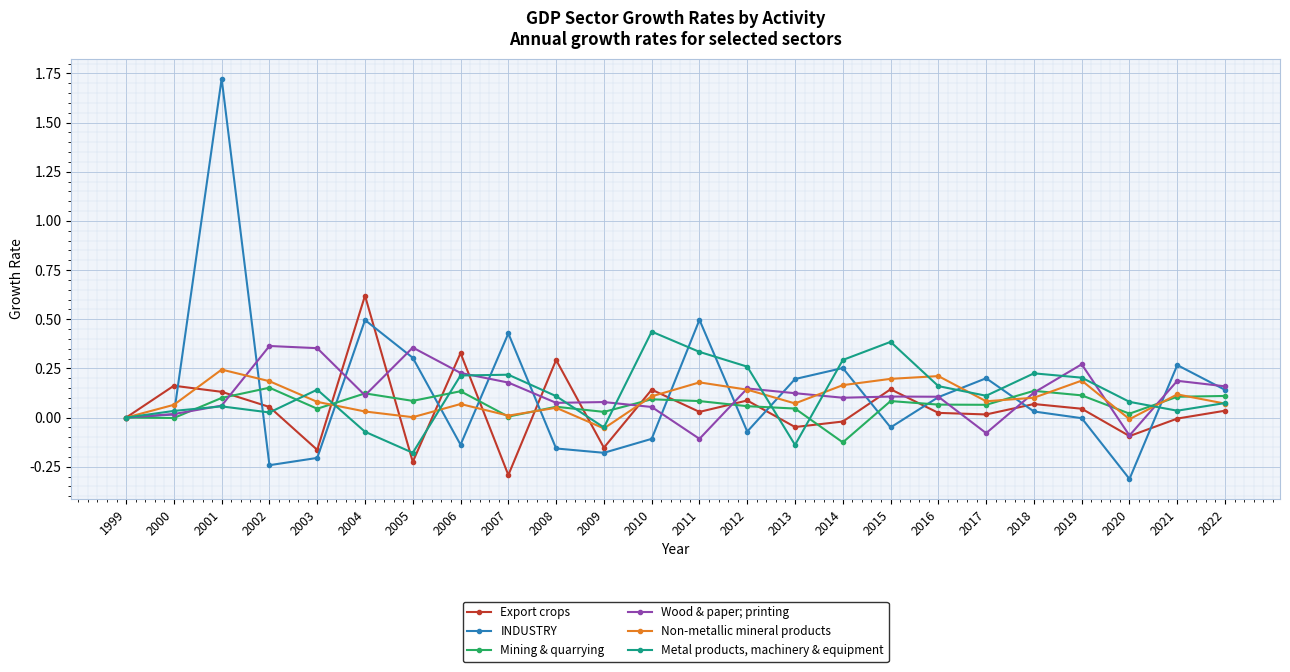

True or false: Metal products, machinery & equipment has a value of 0.1 at 2006.

False